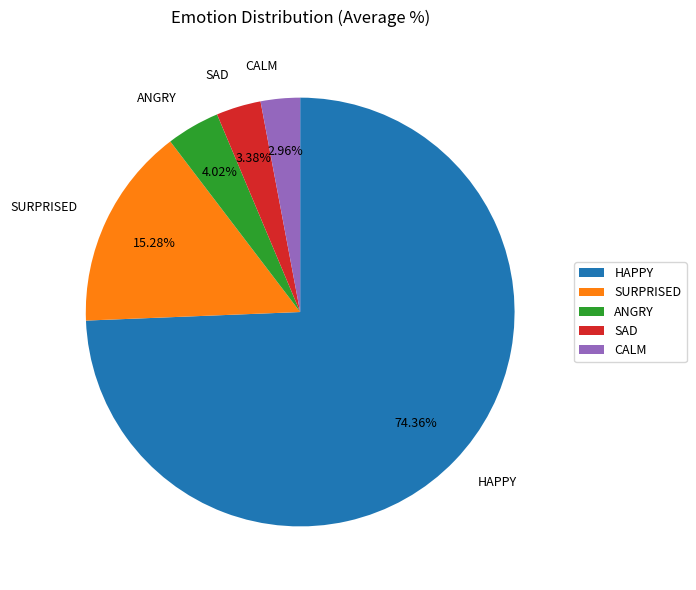

Approximately how many times larger is the value at CALM compared to ANGRY?

0.7